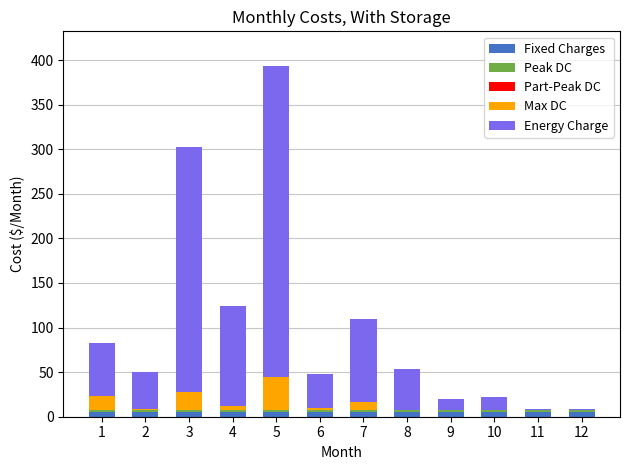

At which category is the sum across all series the highest?

5